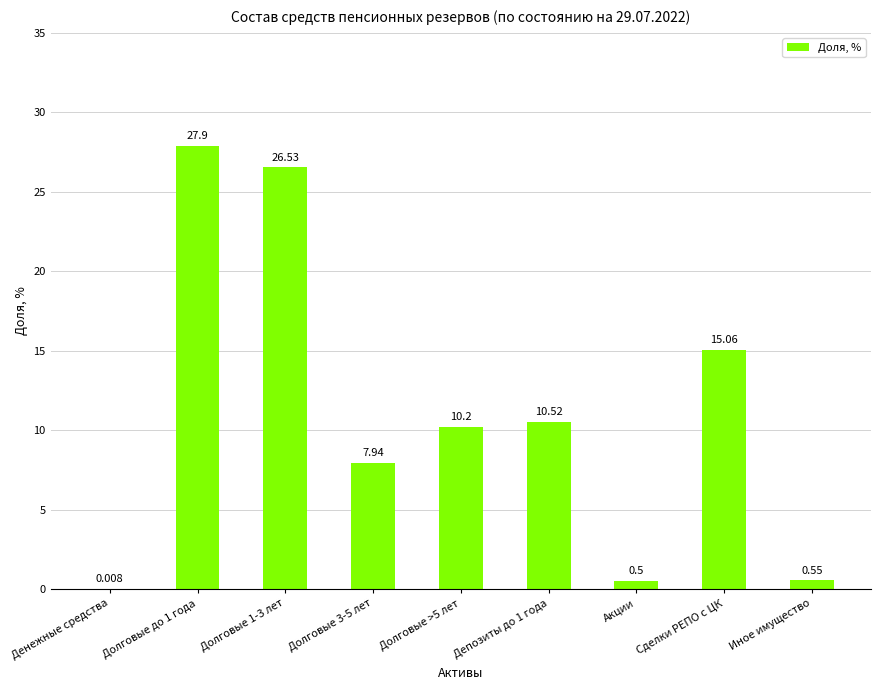

Which has a higher value, Долговые 1-3 лет or Иное имущество?

Долговые 1-3 лет